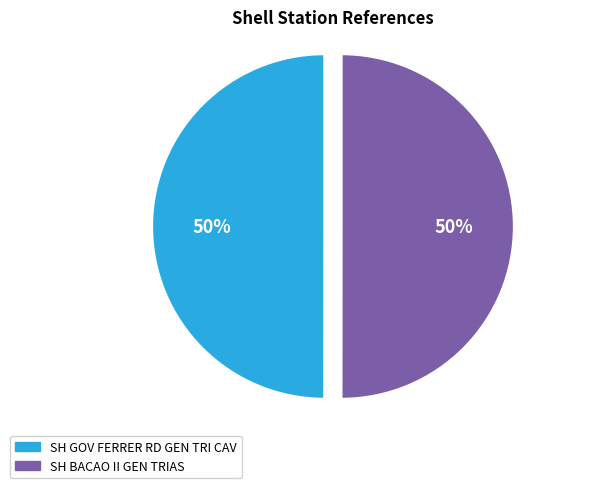

Do SH BACAO II GEN TRIAS and SH GOV FERRER RD GEN TRI CAV together represent more than half of the pie?

Yes